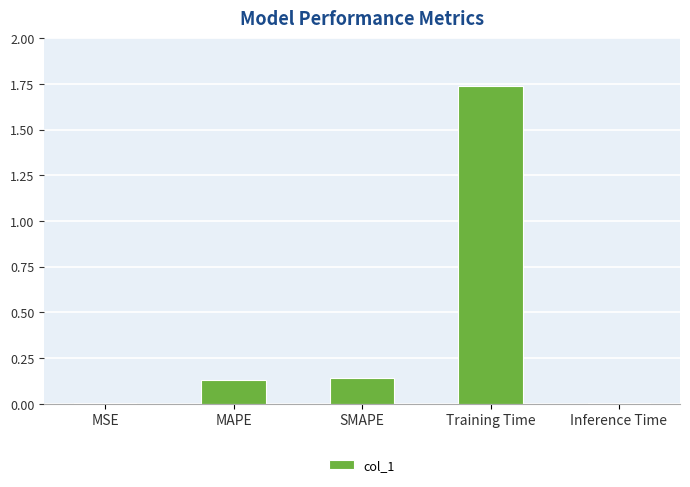

Is it true that the value at MAPE is 0.2?

False